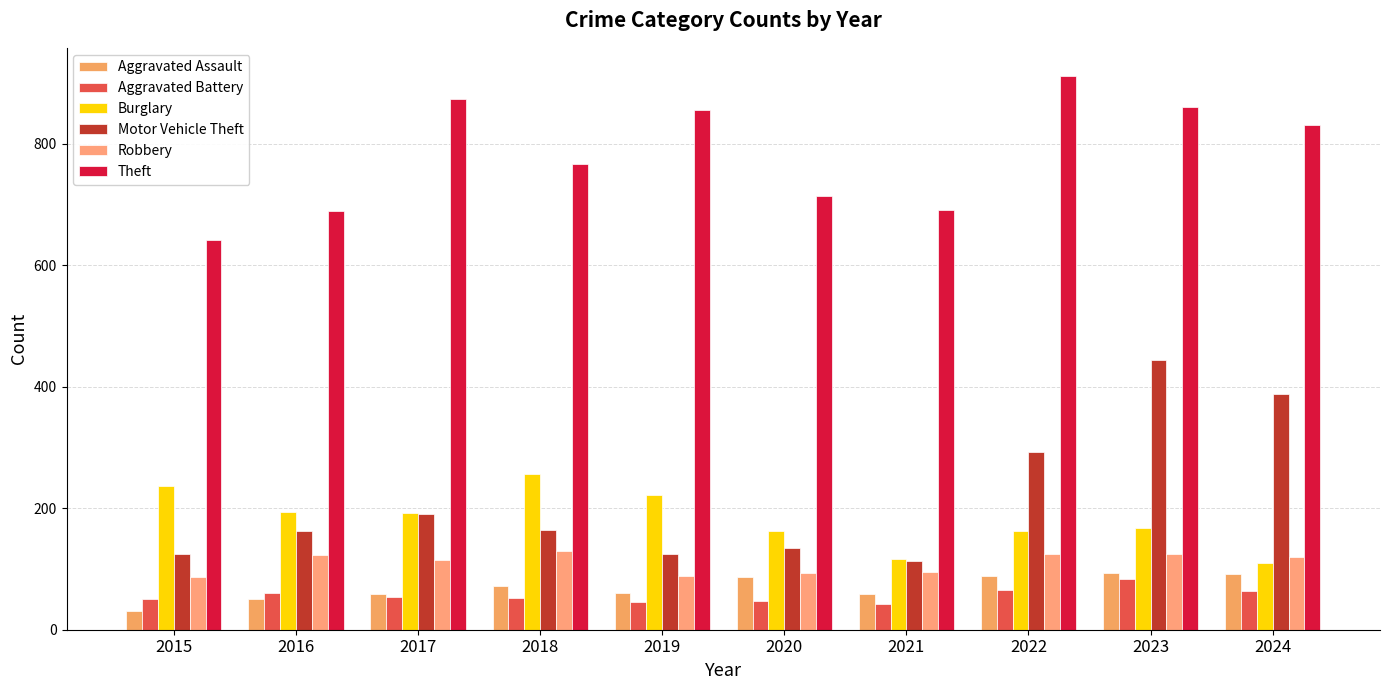

Which series has the largest total across all categories?

Theft